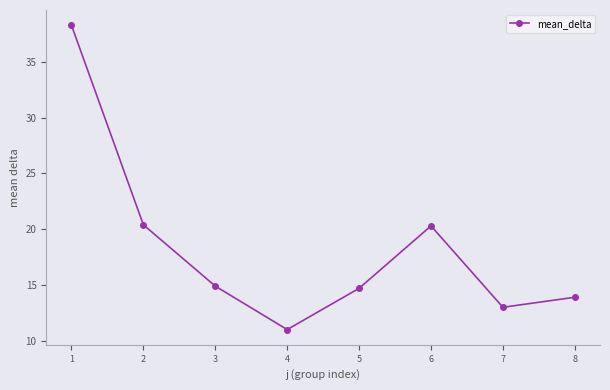

Which has a higher value, 1 or 2?

1